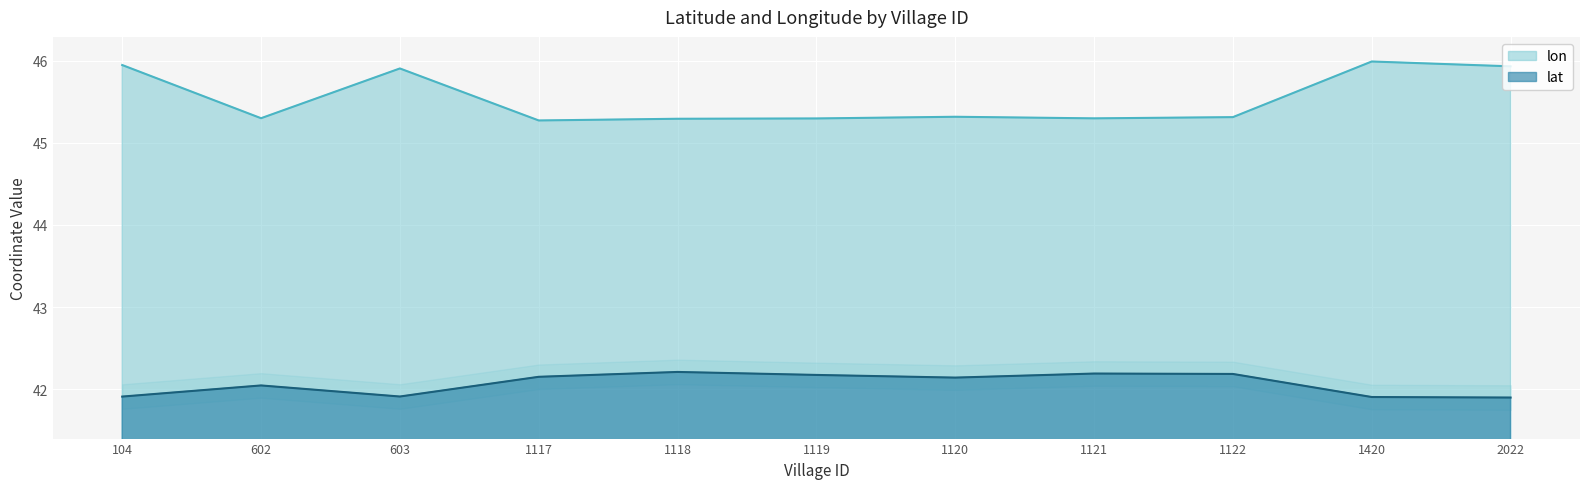

Which series changed the most between 1122 and 2022?

lon